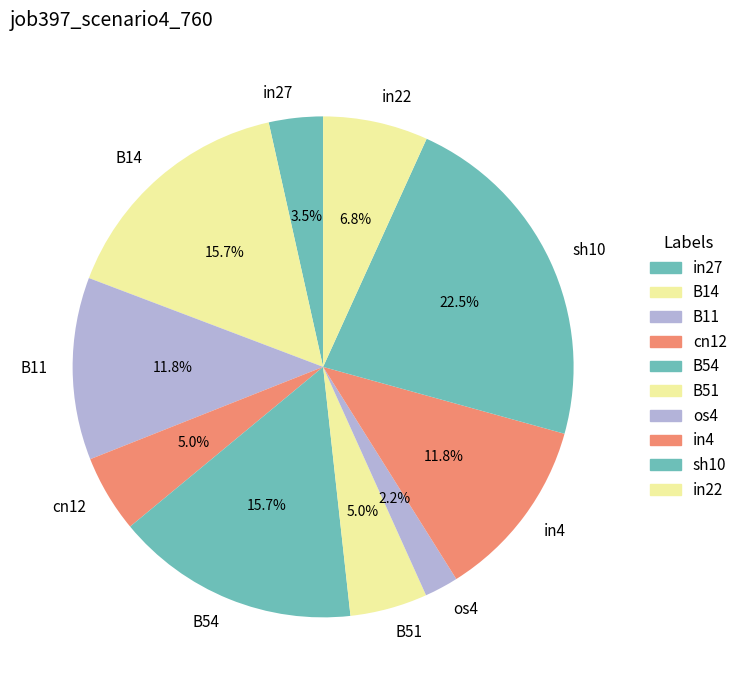

Which has a higher value, cn12 or sh10?

sh10